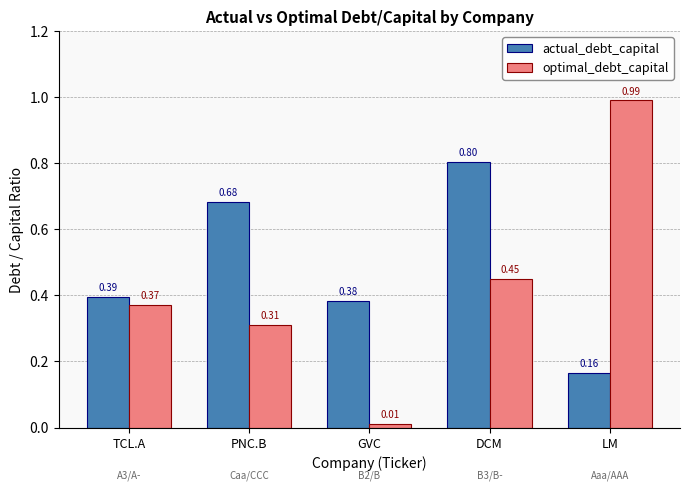

At which category does the chart reach its minimum across all series?

GVC